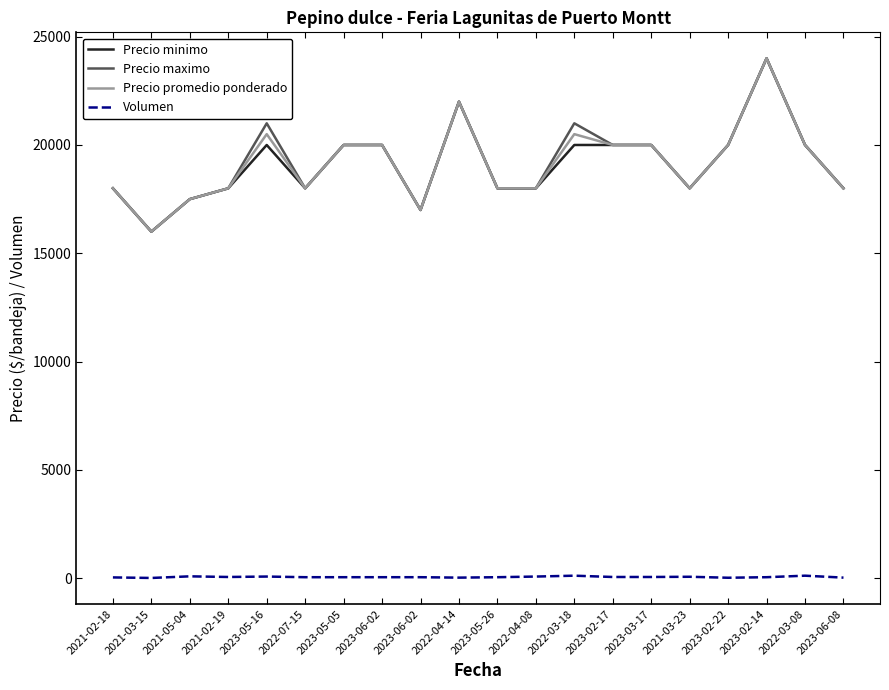

True or false: Precio minimo has a value of 40014 at 2023-02-14.

False